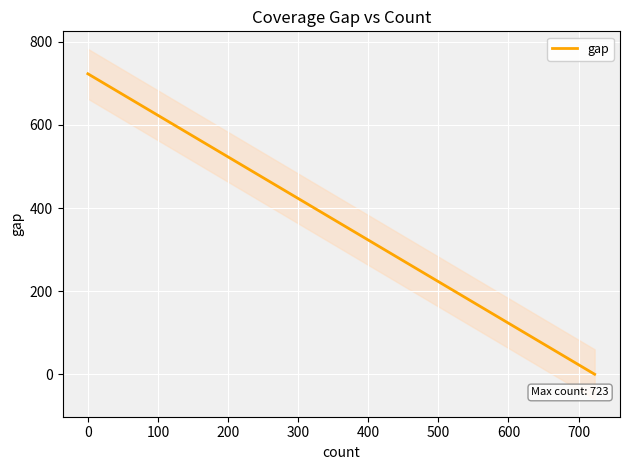

What is the value of the 6th point from the left?

723